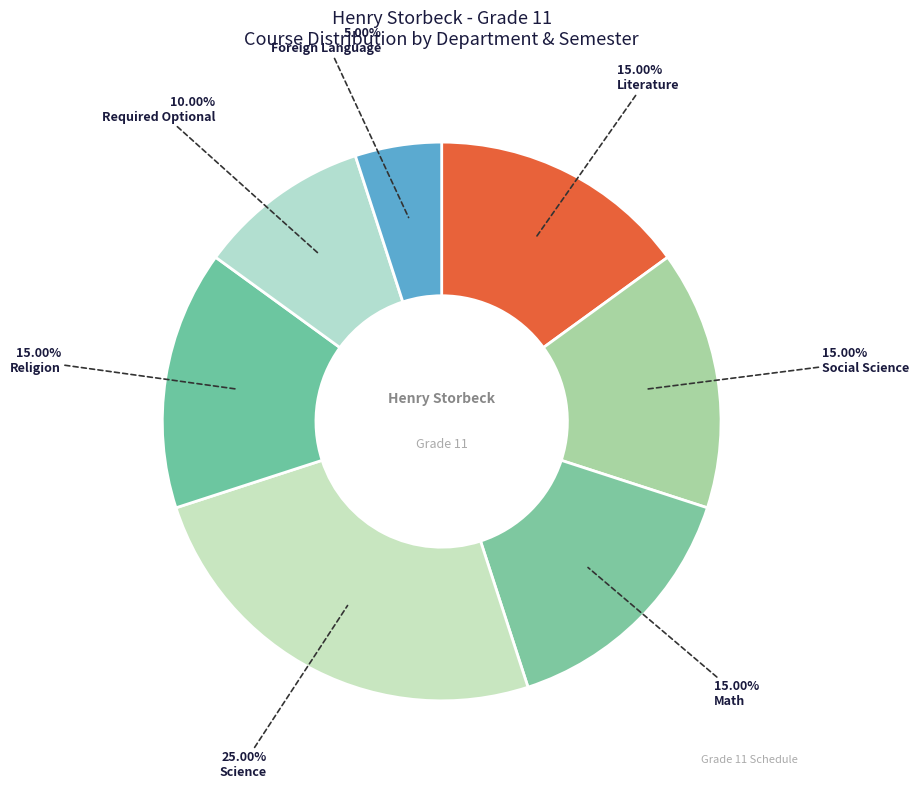

Count the number of slices in the pie.

7